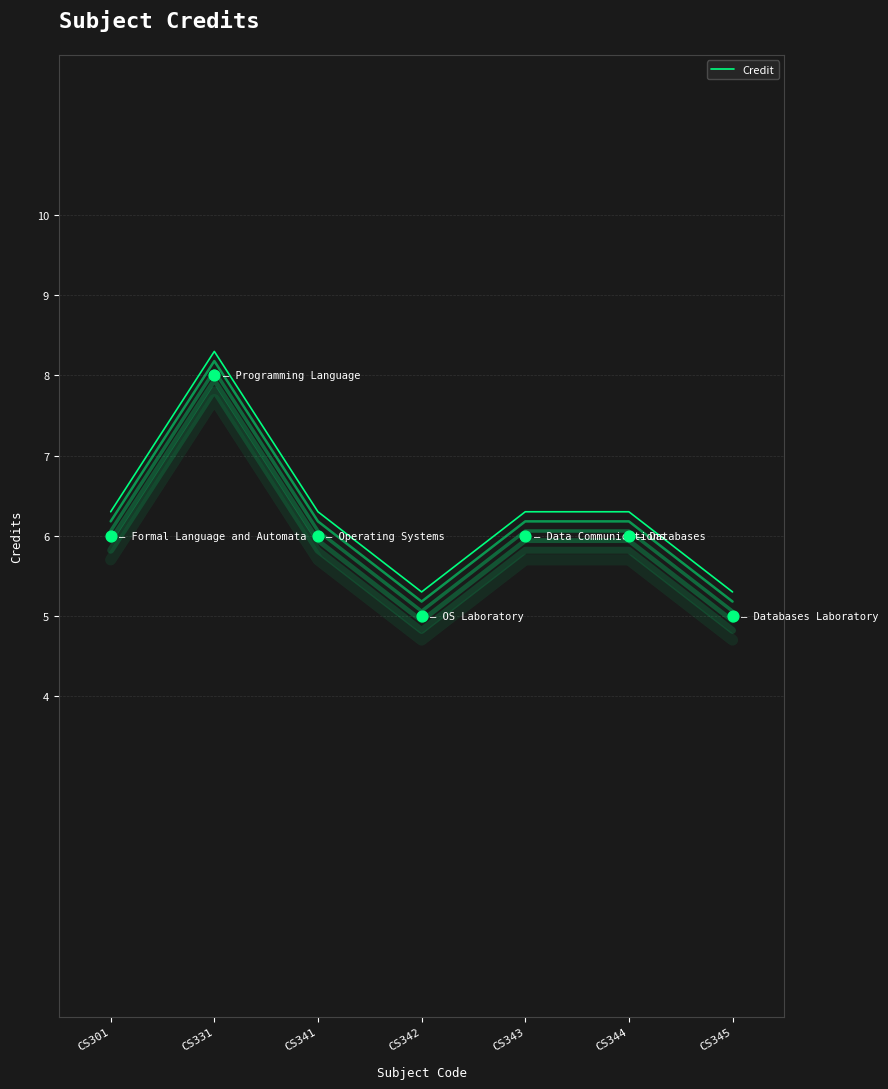

What is the change in value from CS301 to CS342?

-1.0